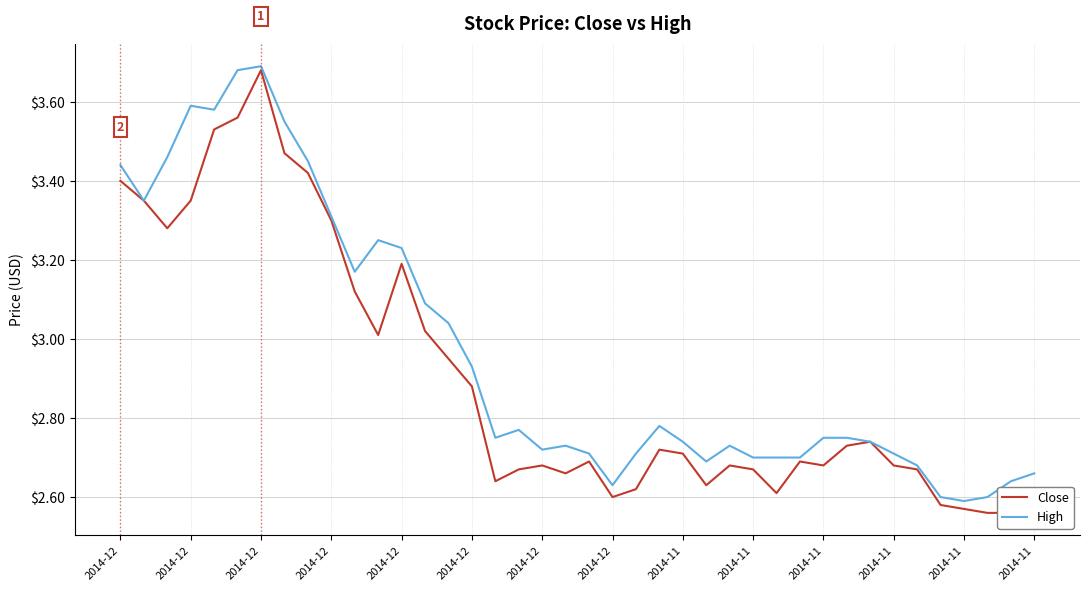

Where is High nearest to the value 3?

14